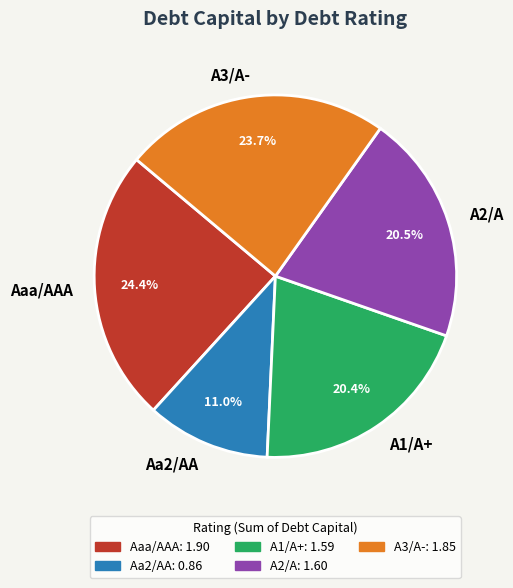

To the nearest percent, what is the average slice percentage?

20%